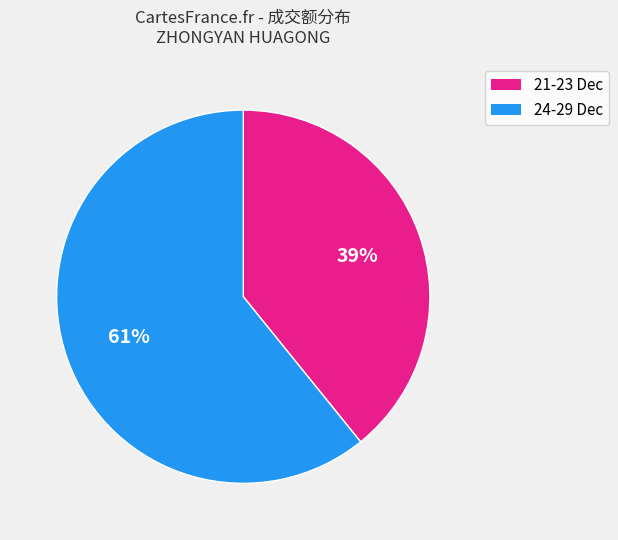

To the nearest percent, what is the average slice percentage?

50%